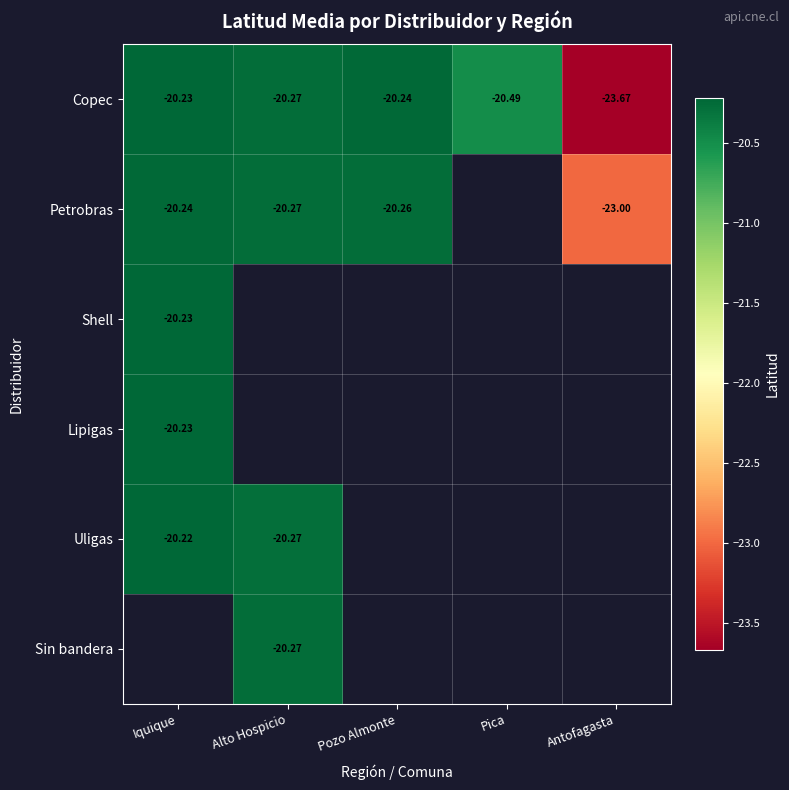

What is the difference between the Copec values at Pica and Antofagasta?

3.2